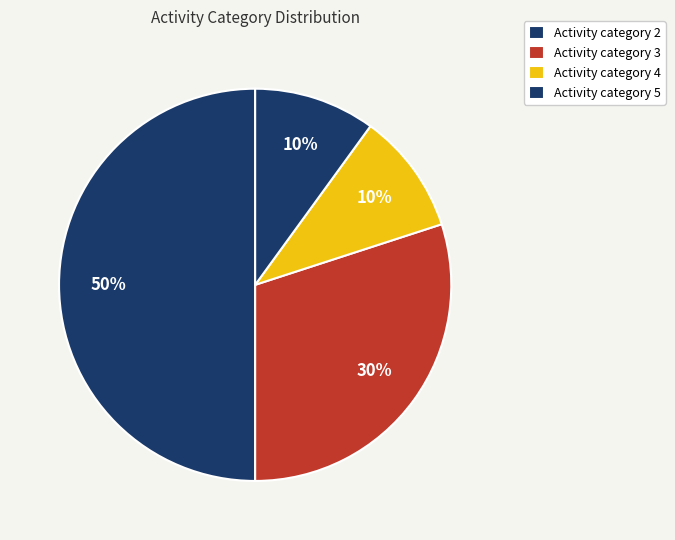

How many segments does this pie chart have?

4